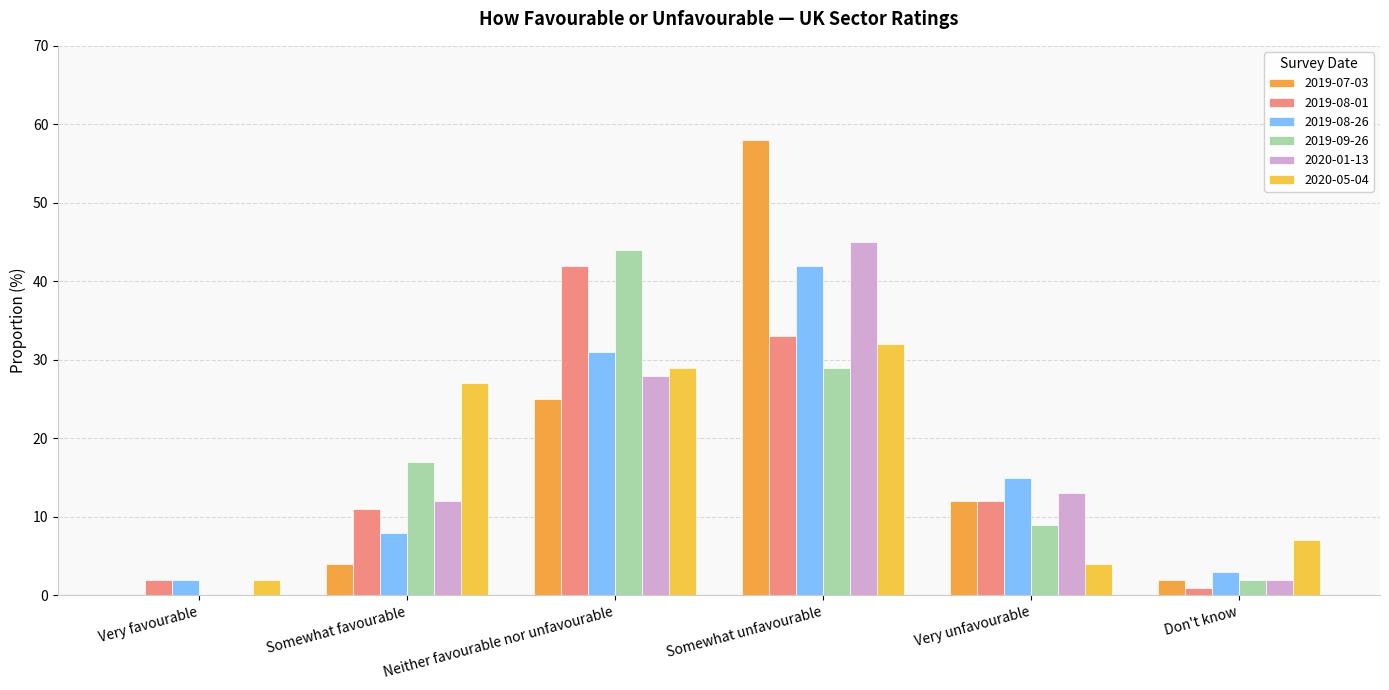

Which series has the widest spread of values?

2019-07-03